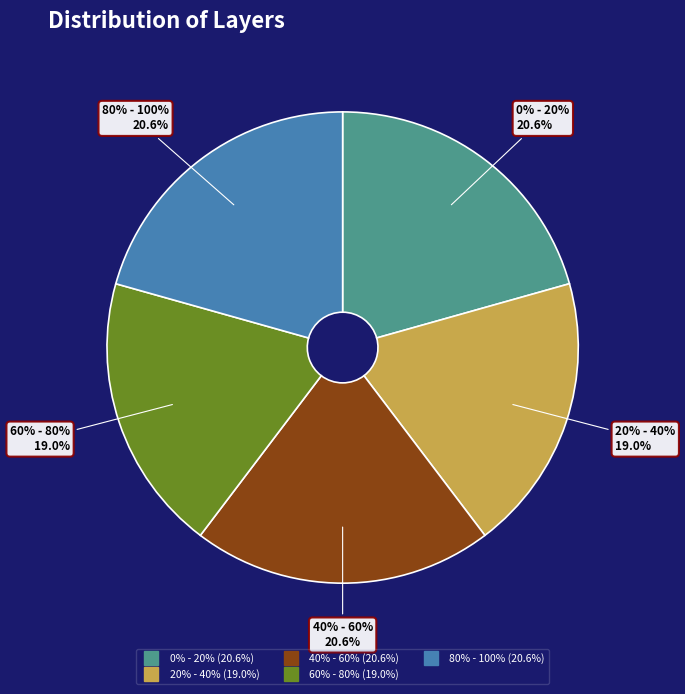

Approximately how many times larger is the value at 40% - 60% compared to 60% - 80%?

1.1